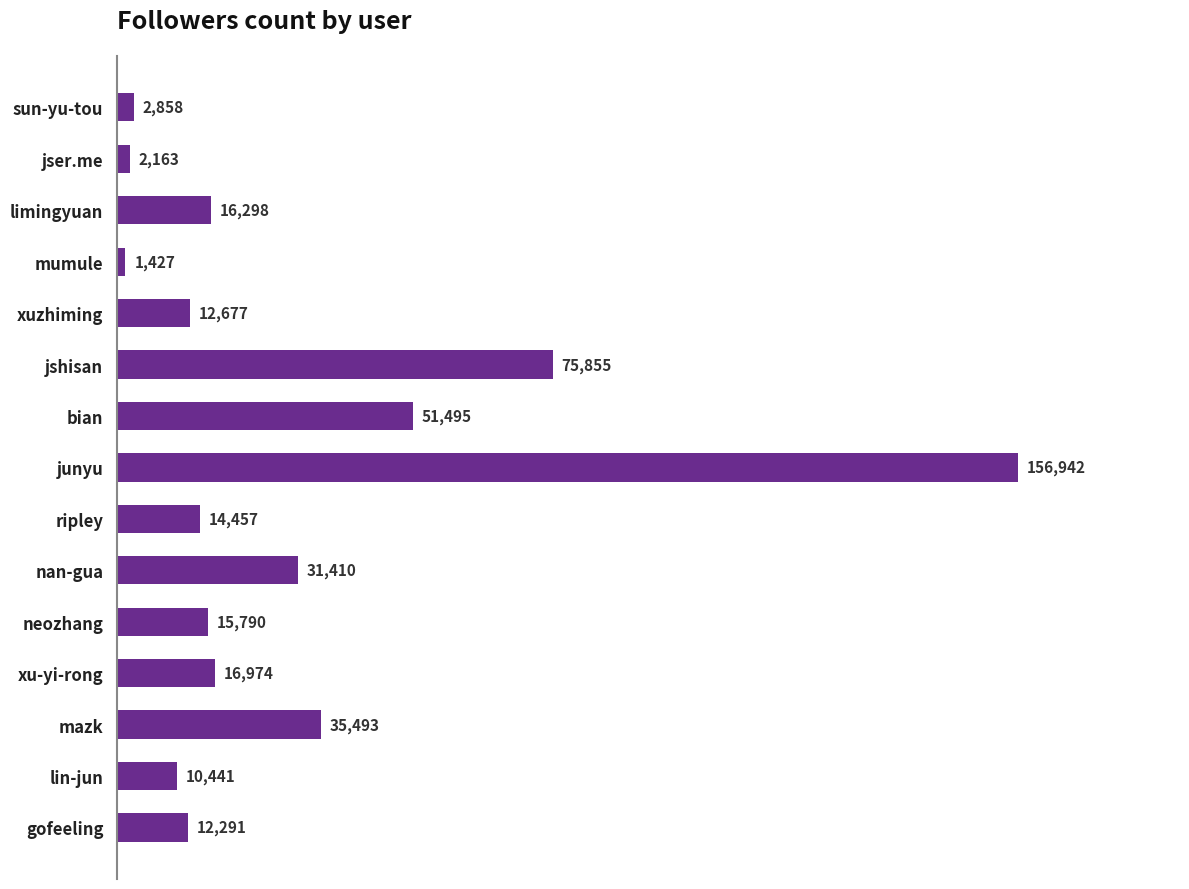

Read the value at mazk, to the nearest 50.

35500